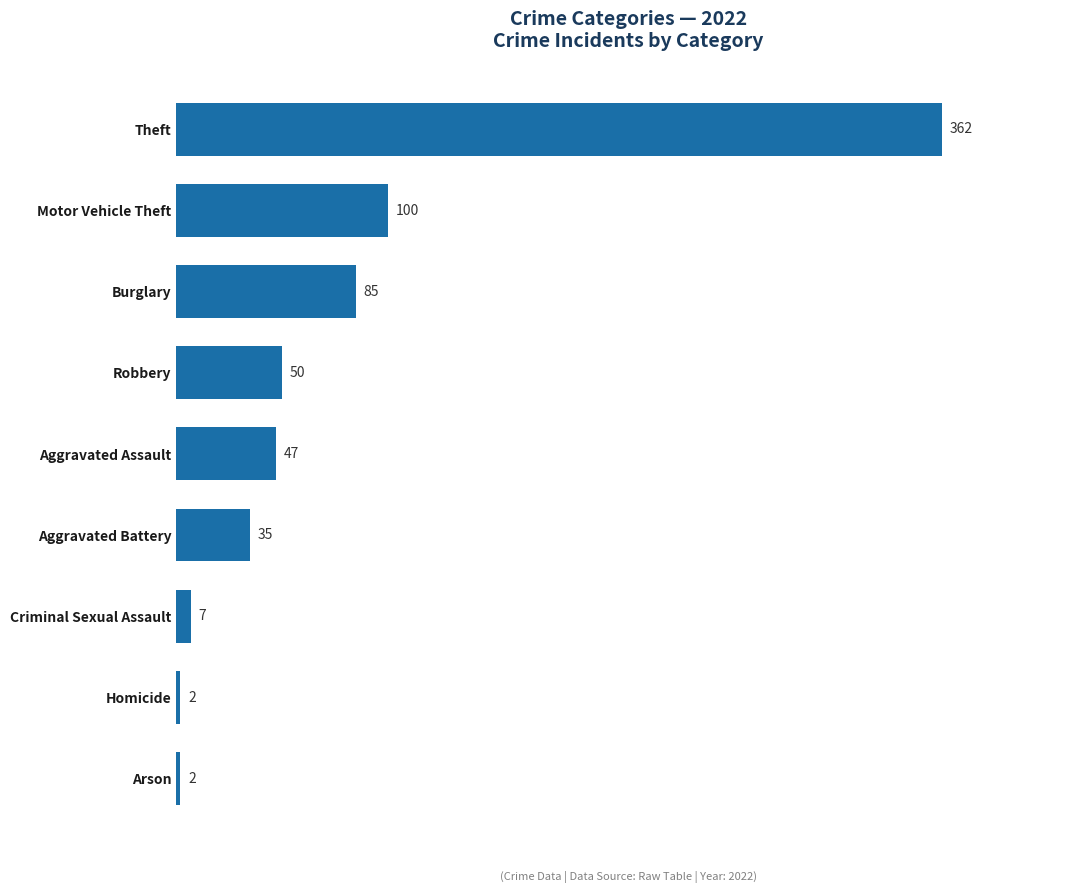

The chart shows a value of 51 at Burglary. True or false?

False